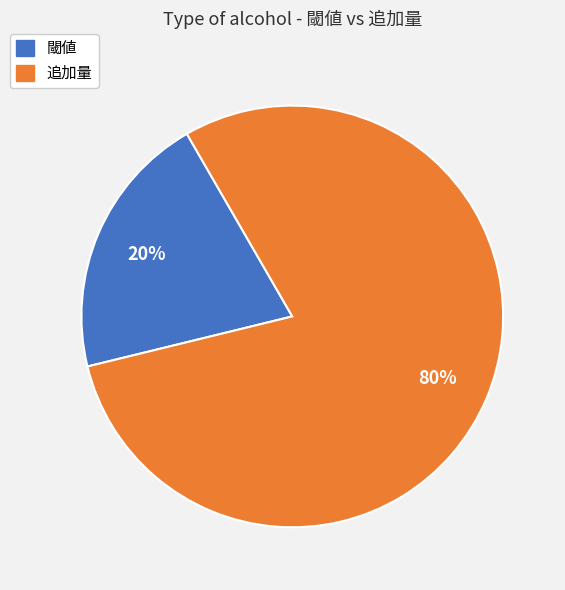

To the nearest percent, what is the combined percentage of 閾値 and 追加量?

100%